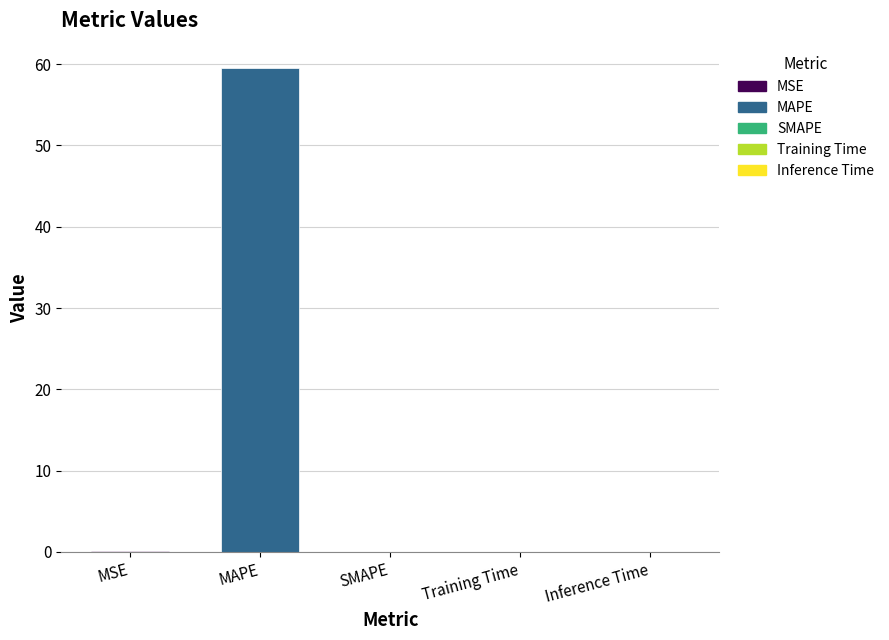

Is it true that the value at SMAPE is -18.4?

False